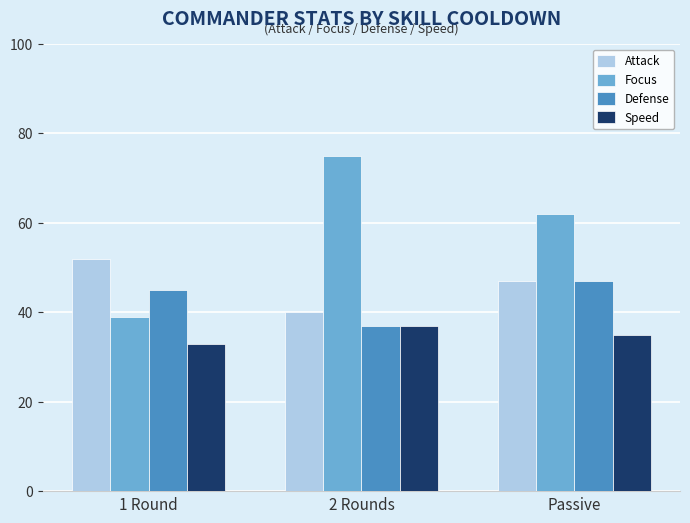

Read the Speed value at 2 Rounds.

37